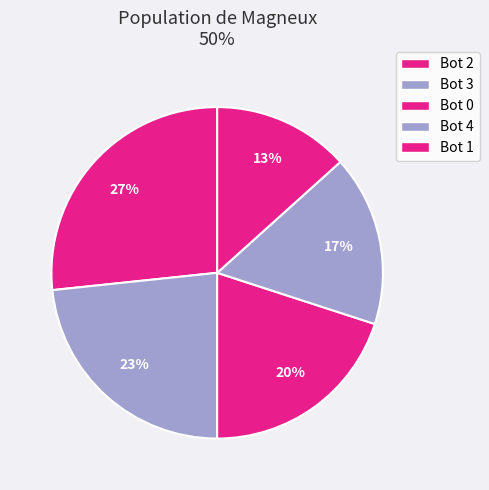

Combined, do Bot 2 and Bot 1 account for over 50%?

No